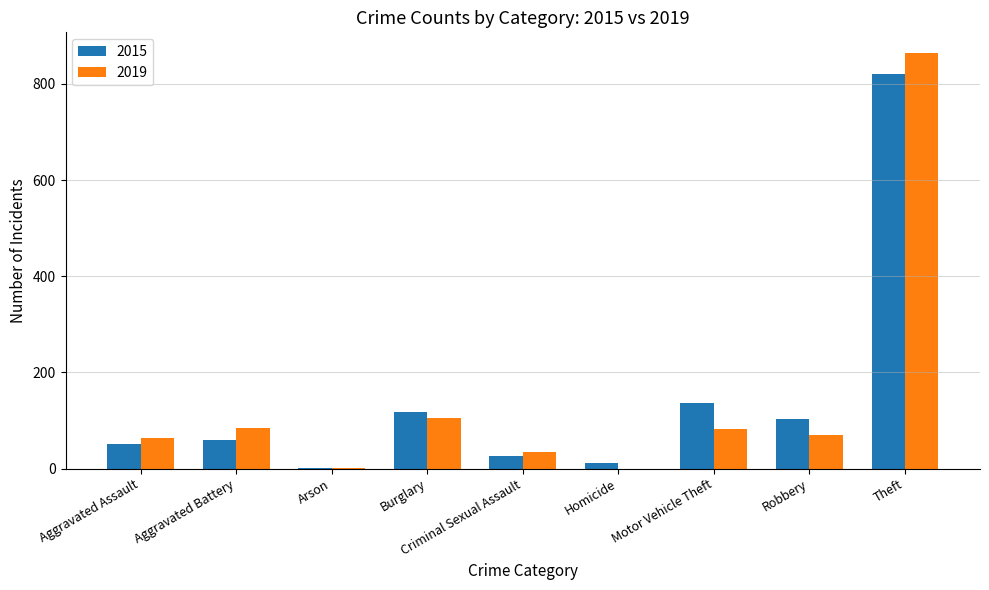

What is the sum of all 2015 values?

1333